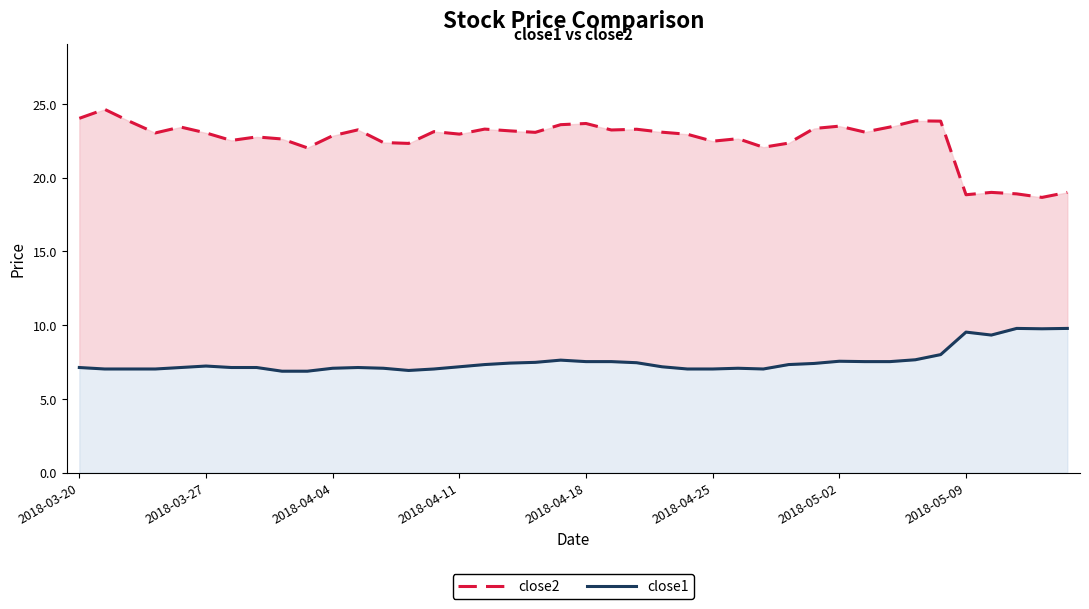

What is the difference between the close1 values at 2018-05-02 and 36?

2.2